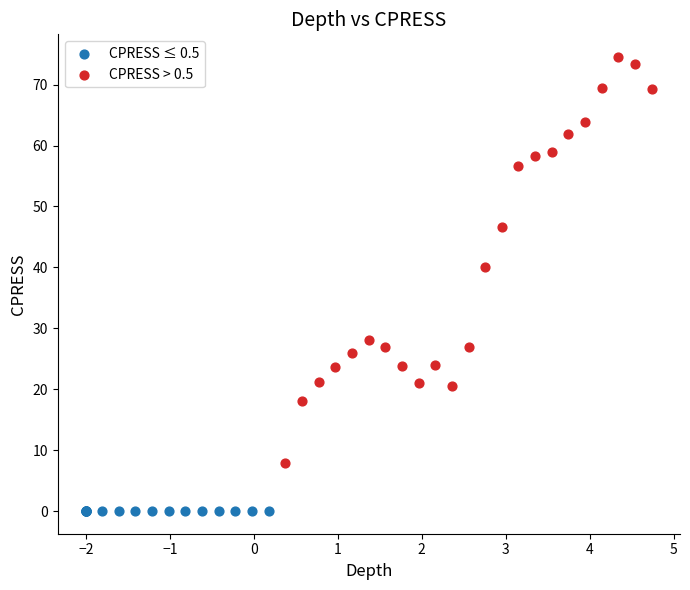

Which series has the widest spread of Y values?

CPRESS > 0.5